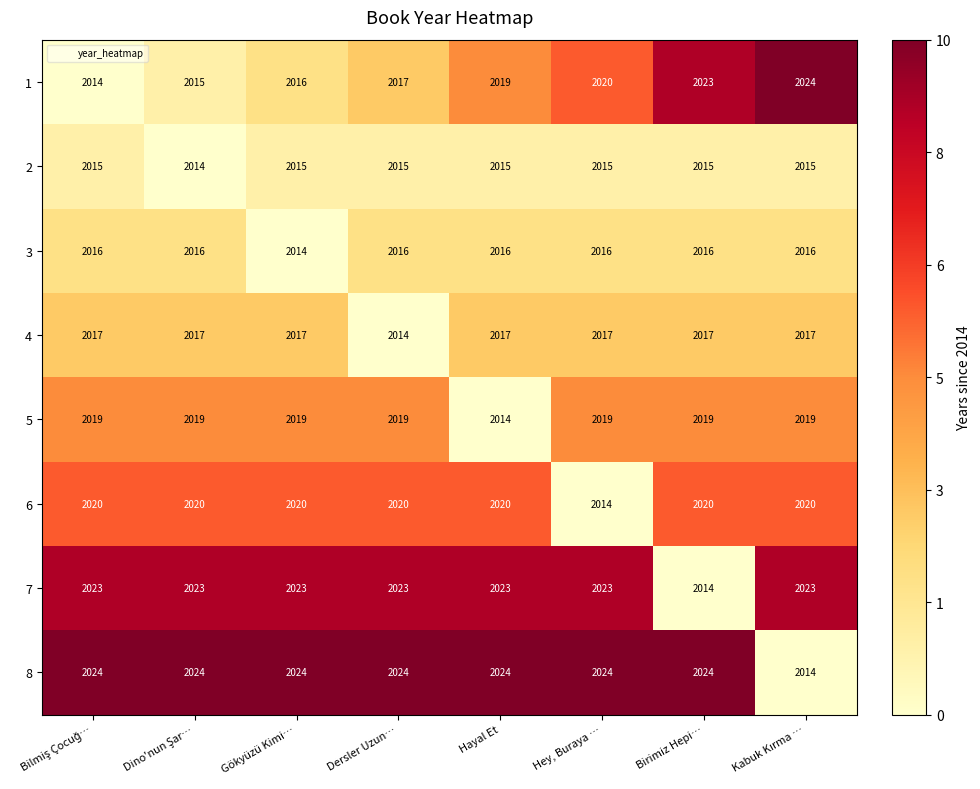

What is the spread (max minus min) of values at Hey, Buraya …?

10